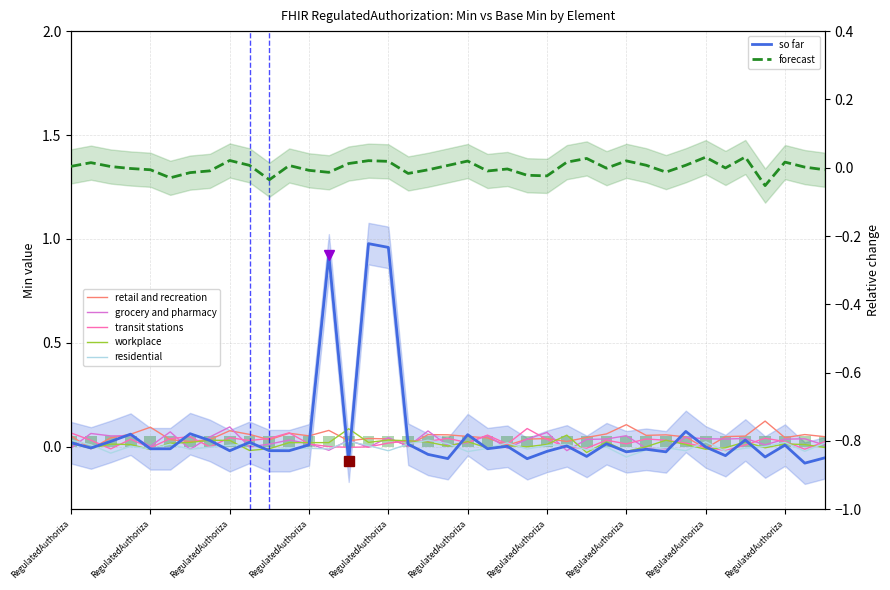

The value at RegulatedAuthorization.id is -0.0. True or false?

True